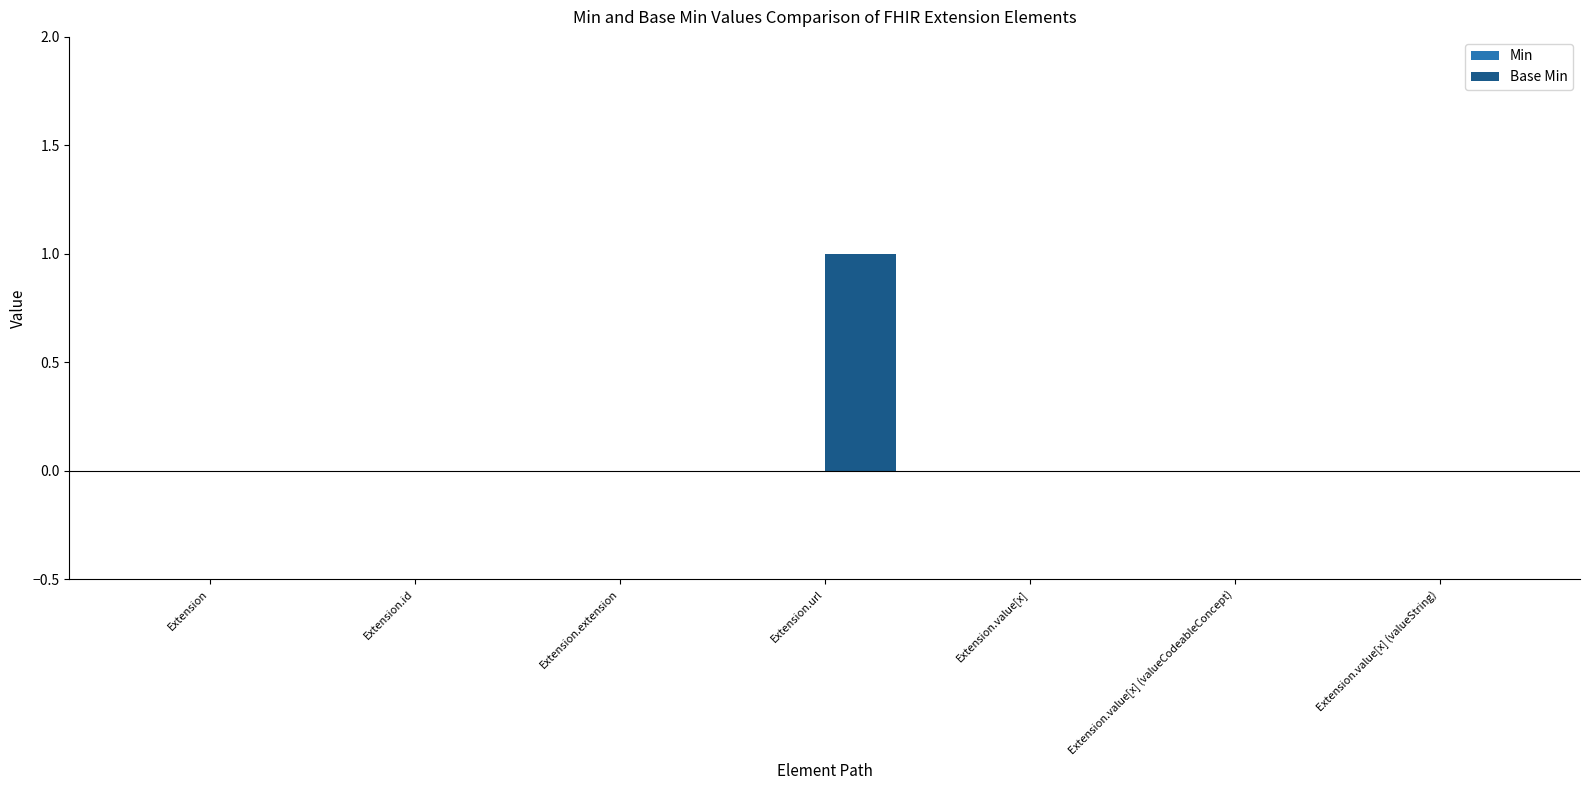

Is it true that the value at Extension.url is 1?

True